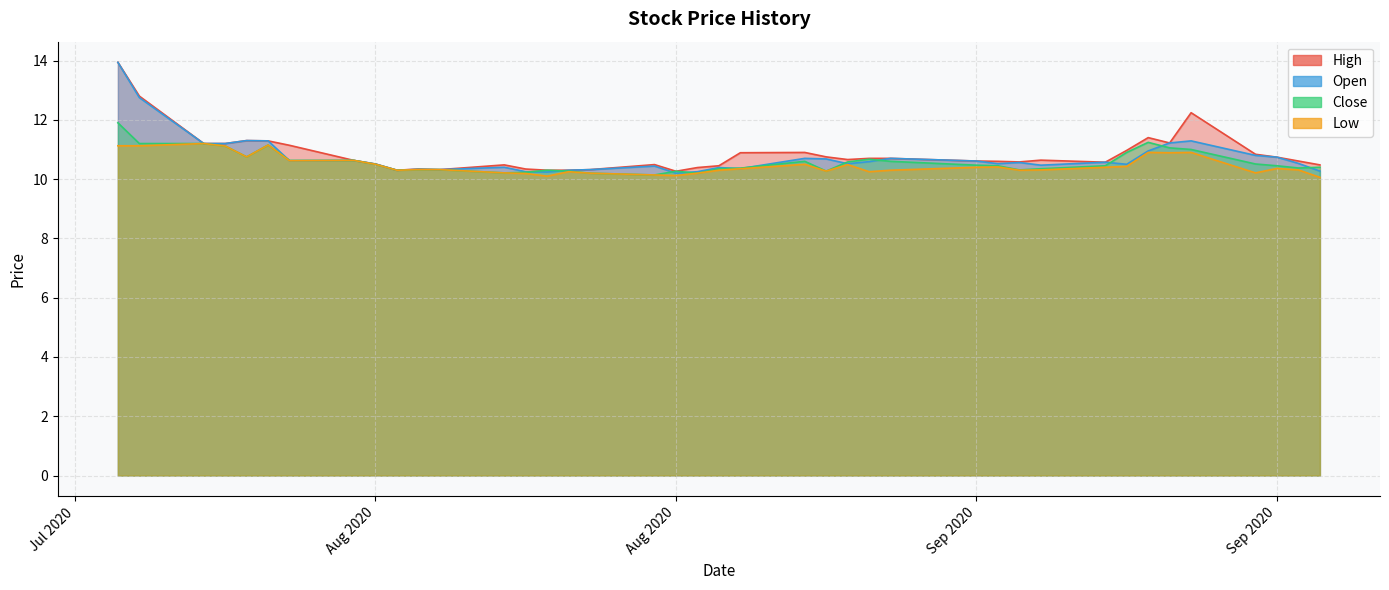

Rank the categories by Low value from lowest to highest.

24-09-2020, 19-08-2020, 25-08-2020, 24-08-2020, 18-08-2020, 21-08-2020, 26-08-2020, 17-08-2020, 21-09-2020, 20-08-2020, 03-09-2020, 01-09-2020, 12-08-2020, 27-08-2020, 04-09-2020, 10-09-2020, 11-09-2020, 23-09-2020, 13-08-2020, 14-08-2020, 28-08-2020, 22-09-2020, 08-09-2020, 14-09-2020, 09-09-2020, 15-09-2020, 02-09-2020, 11-08-2020, 31-08-2020, 07-08-2020, 10-08-2020, 05-08-2020, 17-09-2020, 16-09-2020, 18-09-2020, 04-08-2020, 30-07-2020, 31-07-2020, 06-08-2020, 03-08-2020